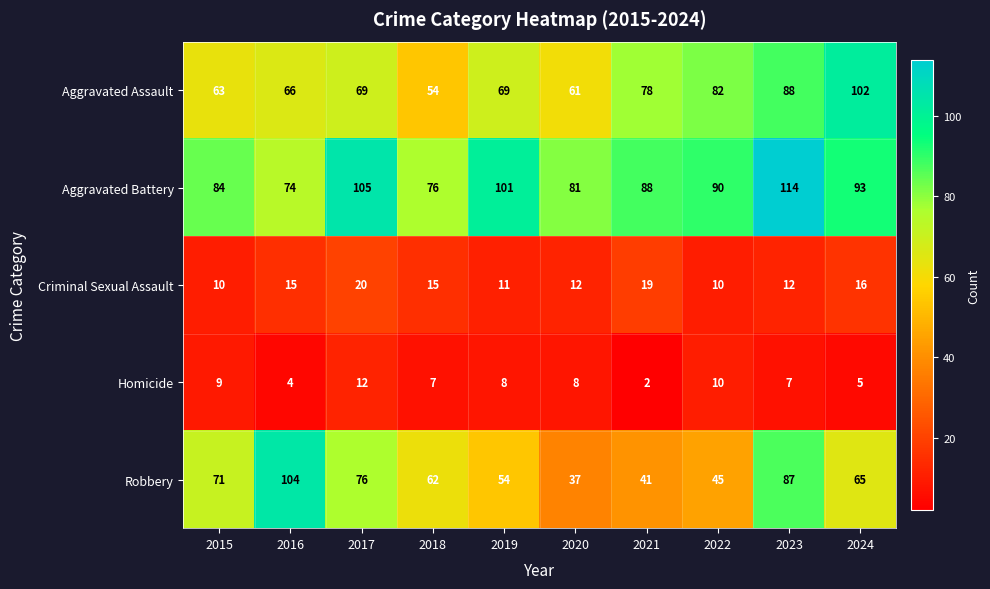

Which category has the lowest value across all series?

2021